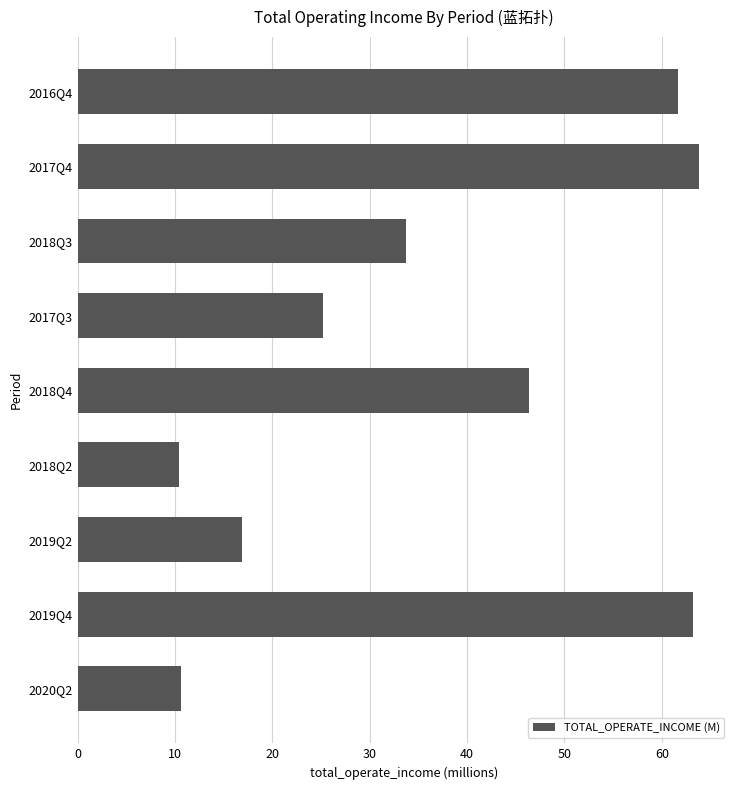

What is the difference between the second highest and second lowest values?

52.6